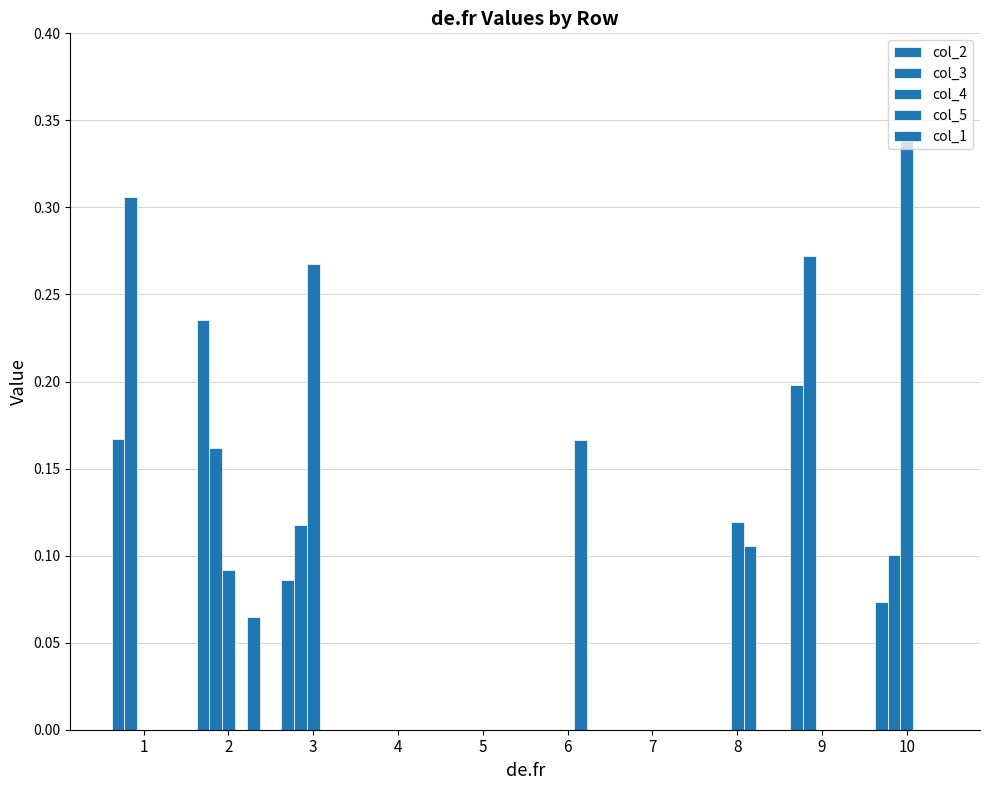

At which category does the chart reach its peak across all series?

10